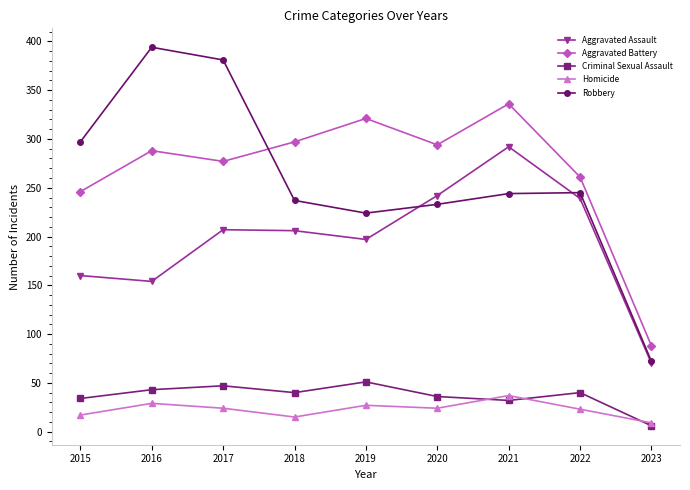

Rank the series at 2019 from highest to lowest value.

Aggravated Battery, Robbery, Aggravated Assault, Criminal Sexual Assault, Homicide